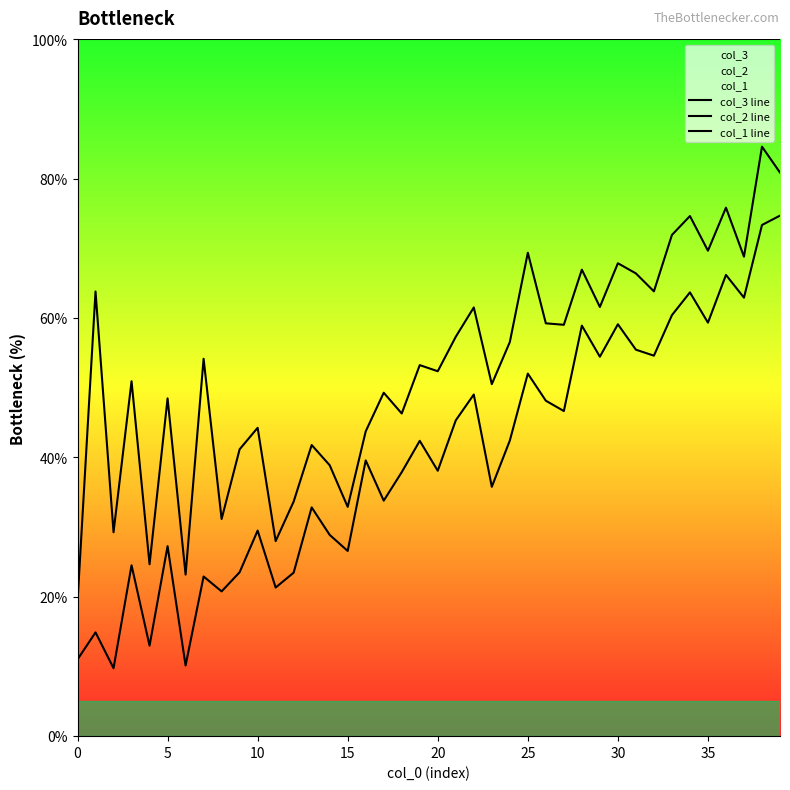

What is the lowest value of the col_2 line series?

19.3